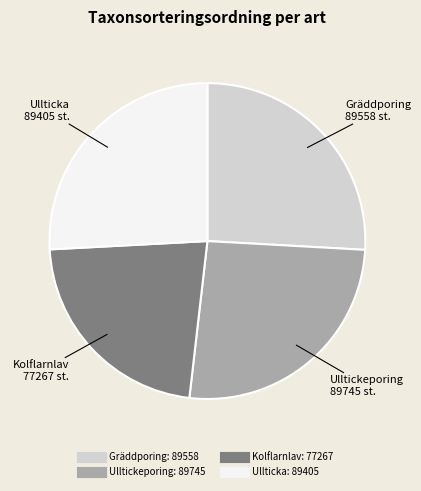

What is the smallest slice in the pie chart?

Kolflarnlav